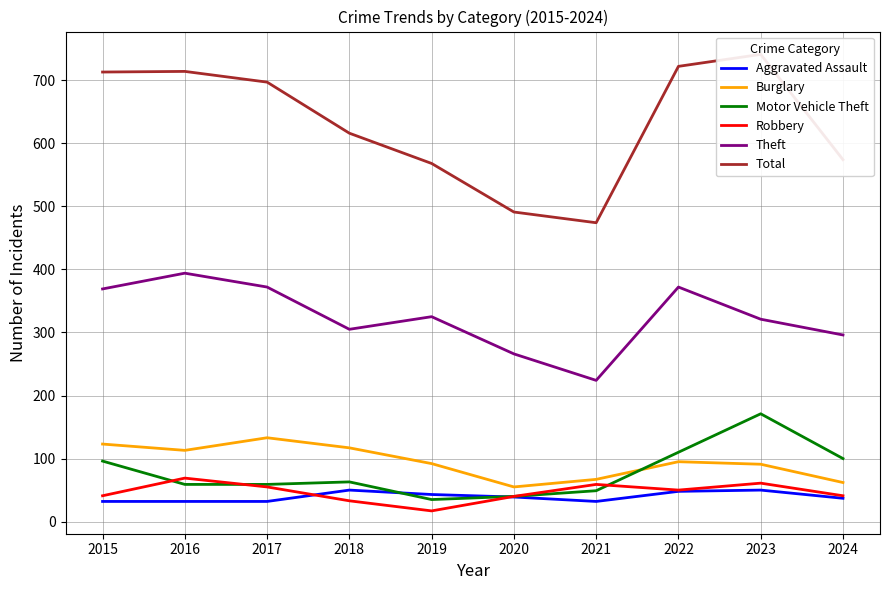

At which category does Robbery reach its first local valley?

2019